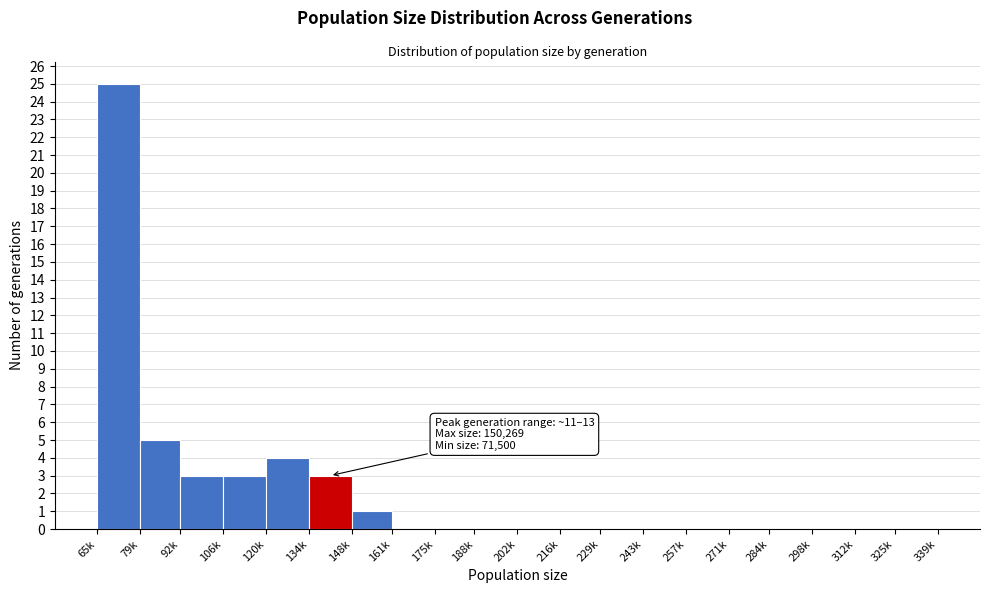

Reading left to right, transcribe all the data shown in this chart.

65k=25	79k=5	92k=3	106k=3	120k=4	134k=3	148k=1	161k=0	175k=0	188k=0	202k=0	216k=0	229k=0	243k=0	257k=0	271k=0	284k=0	298k=0	312k=0	325k=0